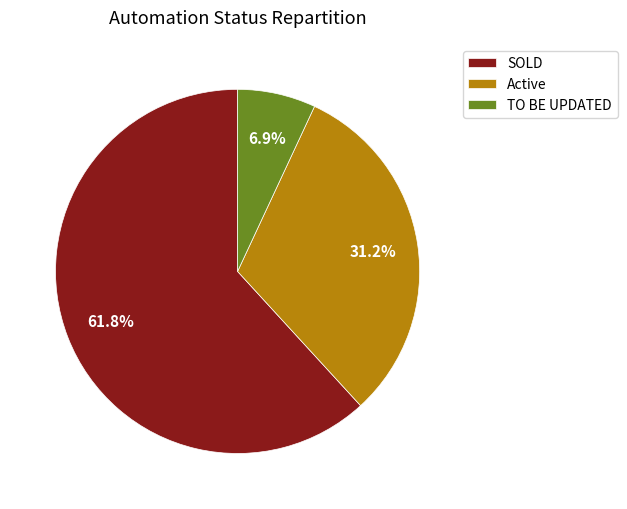

Combined, do Active and SOLD account for over 50%?

Yes